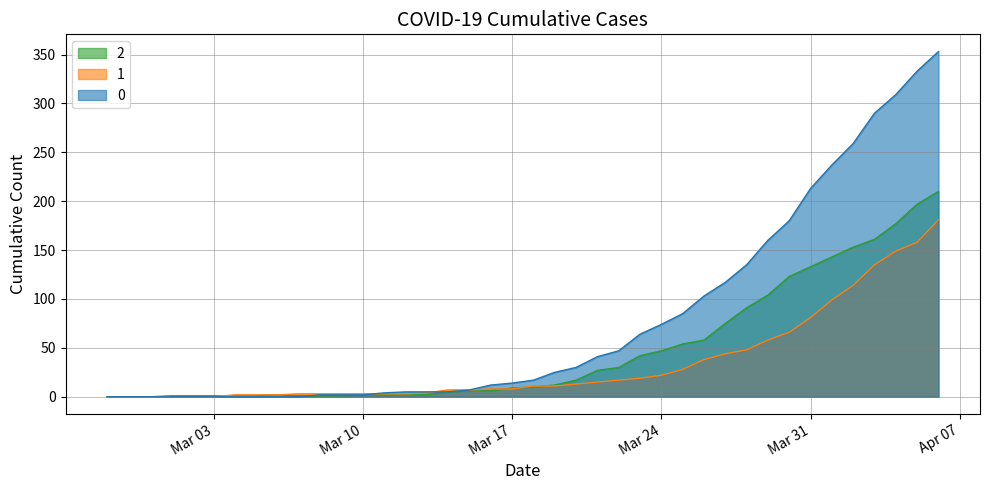

What is the value of the 0 point at the 28th from the left?

85